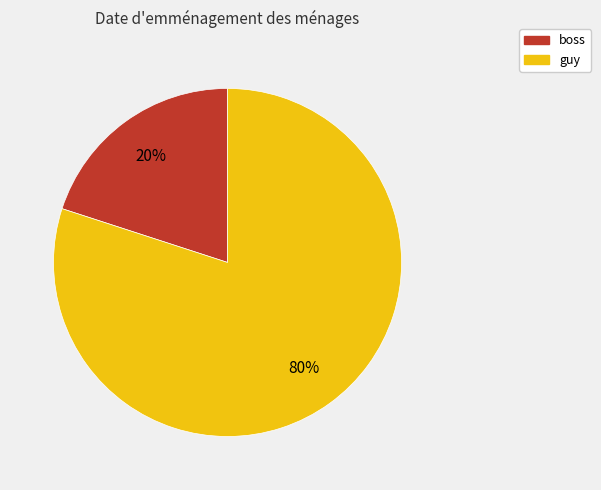

Is it true that boss is 20% of the pie?

True